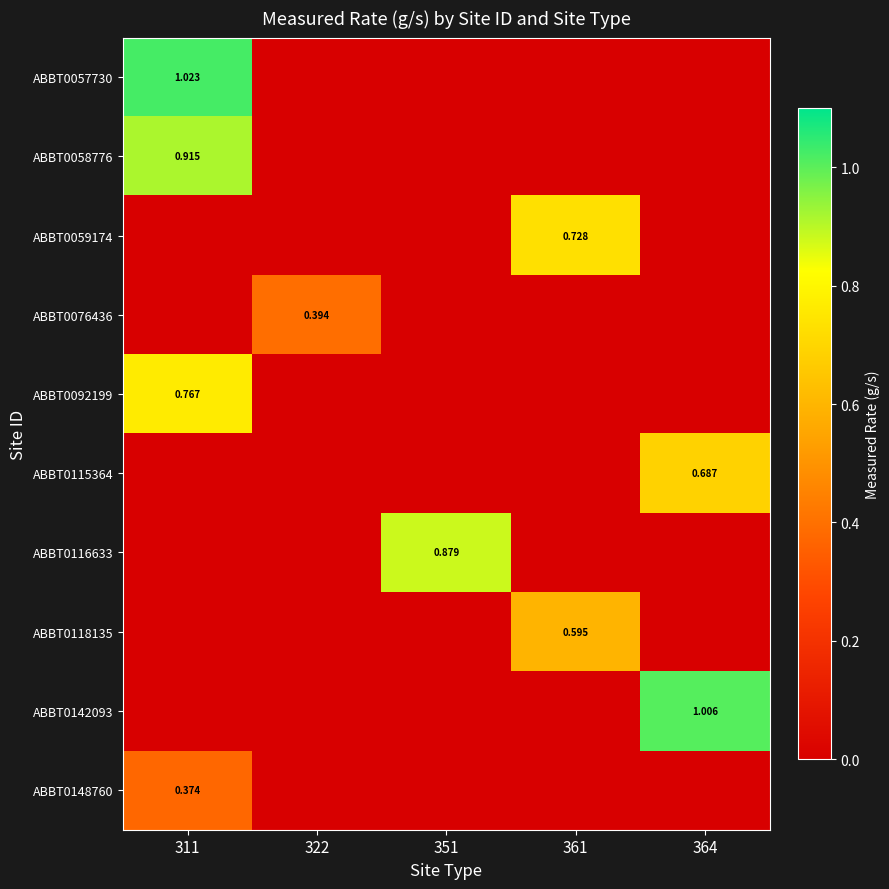

At which category does the chart reach its minimum across all series?

322